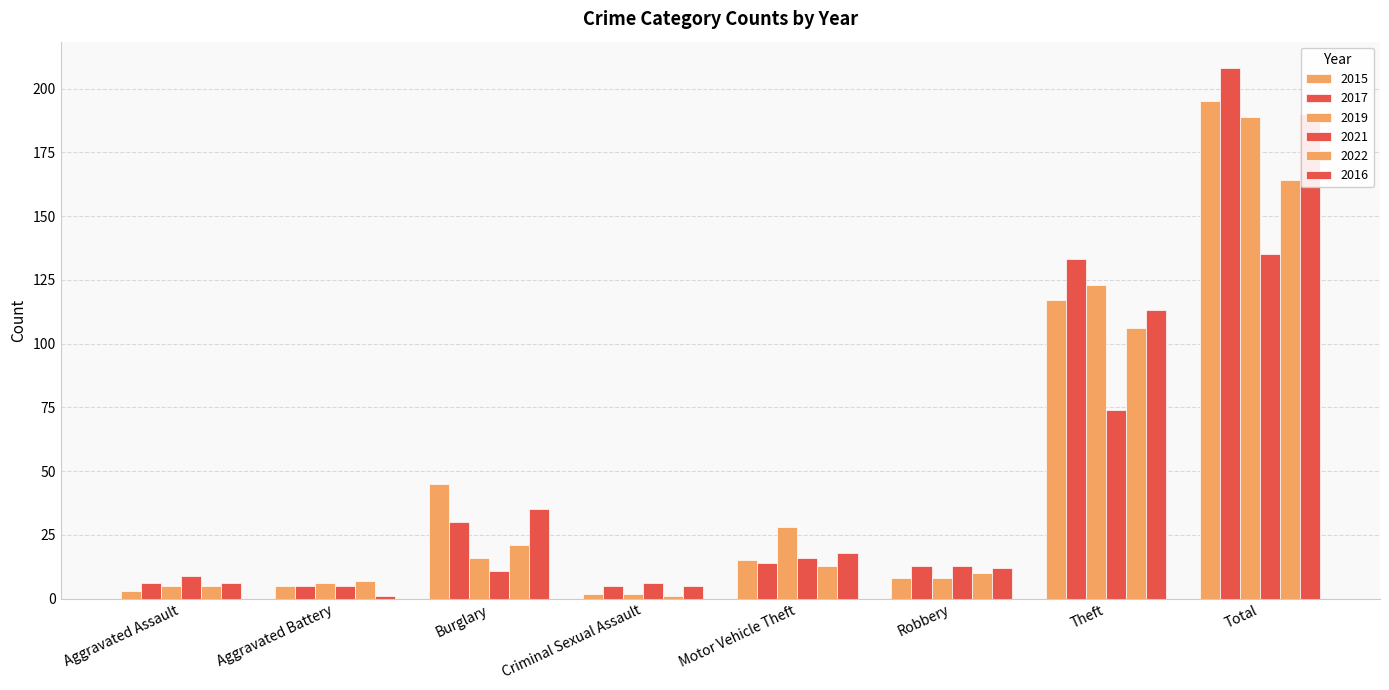

Reading left to right, what are all the values shown in this chart?

2015: Aggravated Assault=3	Aggravated Battery=5	Burglary=45	Criminal Sexual Assault=2	Motor Vehicle Theft=15	Robbery=8	Theft=117	Total=195
2017: Aggravated Assault=6	Aggravated Battery=5	Burglary=30	Criminal Sexual Assault=5	Motor Vehicle Theft=14	Robbery=13	Theft=133	Total=208
2019: Aggravated Assault=5	Aggravated Battery=6	Burglary=16	Criminal Sexual Assault=2	Motor Vehicle Theft=28	Robbery=8	Theft=123	Total=189
2021: Aggravated Assault=9	Aggravated Battery=5	Burglary=11	Criminal Sexual Assault=6	Motor Vehicle Theft=16	Robbery=13	Theft=74	Total=135
2022: Aggravated Assault=5	Aggravated Battery=7	Burglary=21	Criminal Sexual Assault=1	Motor Vehicle Theft=13	Robbery=10	Theft=106	Total=164
2016: Aggravated Assault=6	Aggravated Battery=1	Burglary=35	Criminal Sexual Assault=5	Motor Vehicle Theft=18	Robbery=12	Theft=113	Total=190